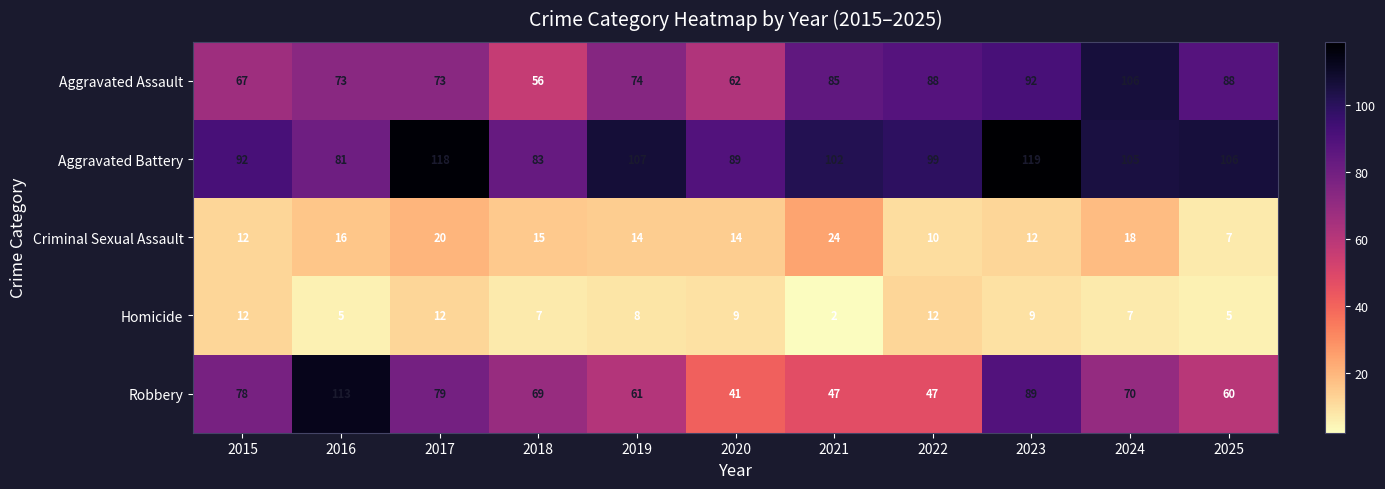

Which category has the highest value in the Robbery series?

2016